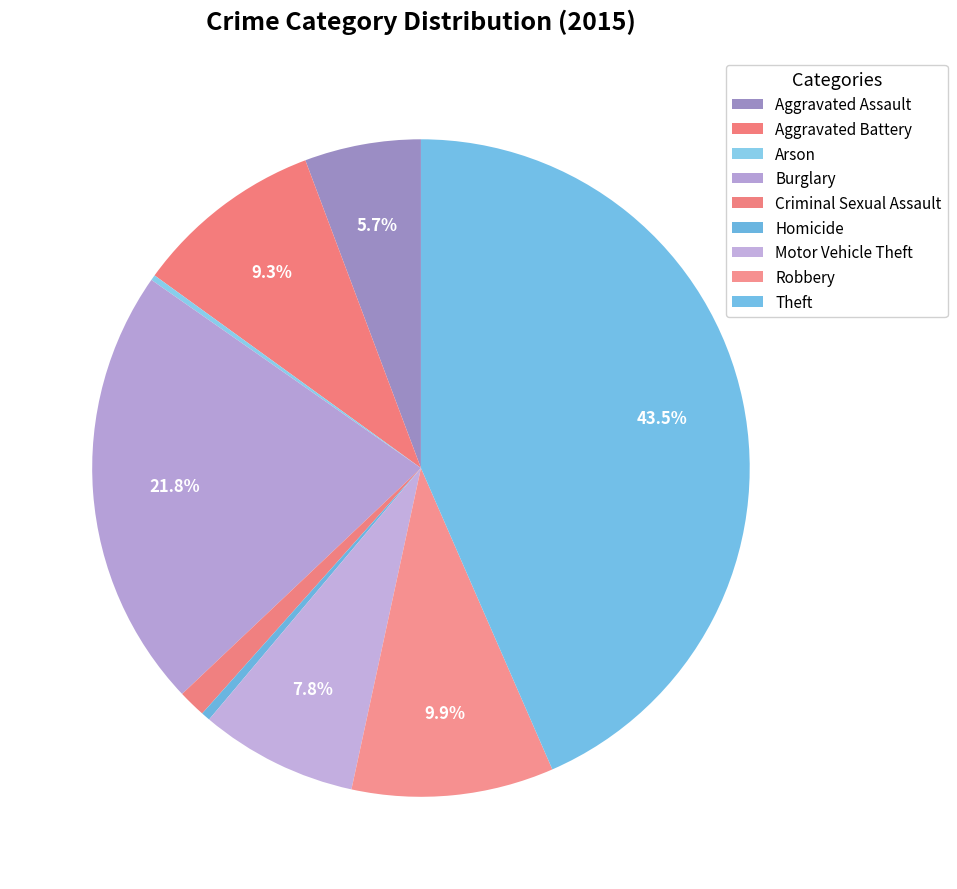

Is there any slice that represents more than half of the pie?

No